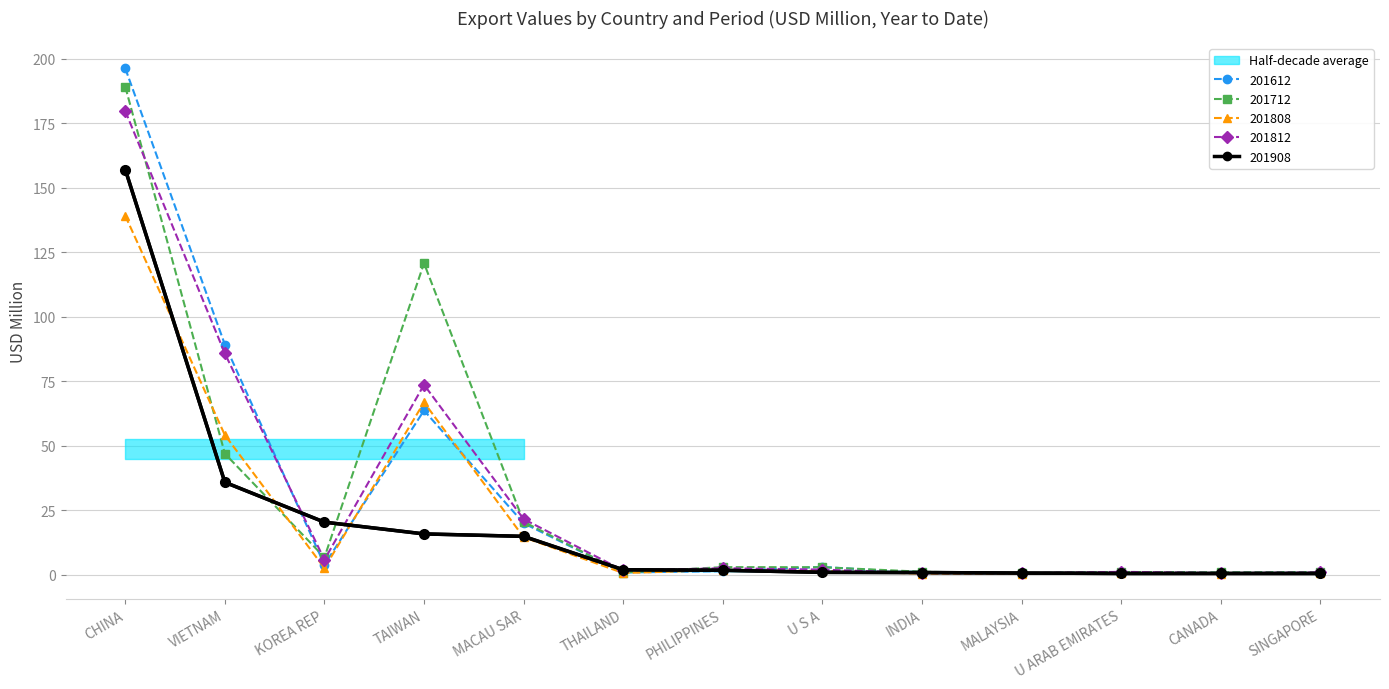

Reading right to left, extract all data points from this chart.

201612: 0.9	0.7	0.9	0.5	0.6	3.0	1.3	0.8	19.9	63.6	3.9	89.2	196.2
201712: 1.0	0.9	1.0	0.5	1.1	2.9	2.9	0.8	20.5	120.7	6.7	46.9	189.1
201808: 0.6	0.4	0.6	0.4	0.4	1.4	1.8	0.6	14.5	66.8	2.5	54.1	139.1
201812: 0.8	0.6	1.1	0.6	0.6	1.9	2.5	1.6	21.5	73.6	5.8	85.7	179.7
201908: 0.4	0.4	0.4	0.6	0.8	0.9	1.7	1.9	14.8	15.8	20.3	35.8	157.0